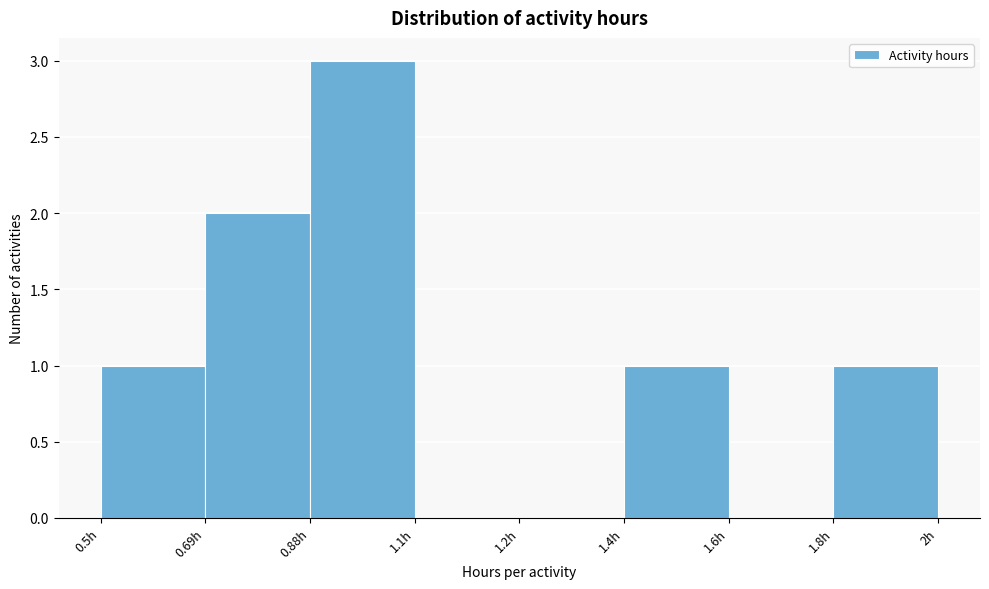

Reading left to right, extract all data points from this chart.

0.5h=1	0.69h=2	0.88h=3	1.1h=0	1.2h=0	1.4h=1	1.6h=0	1.8h=1